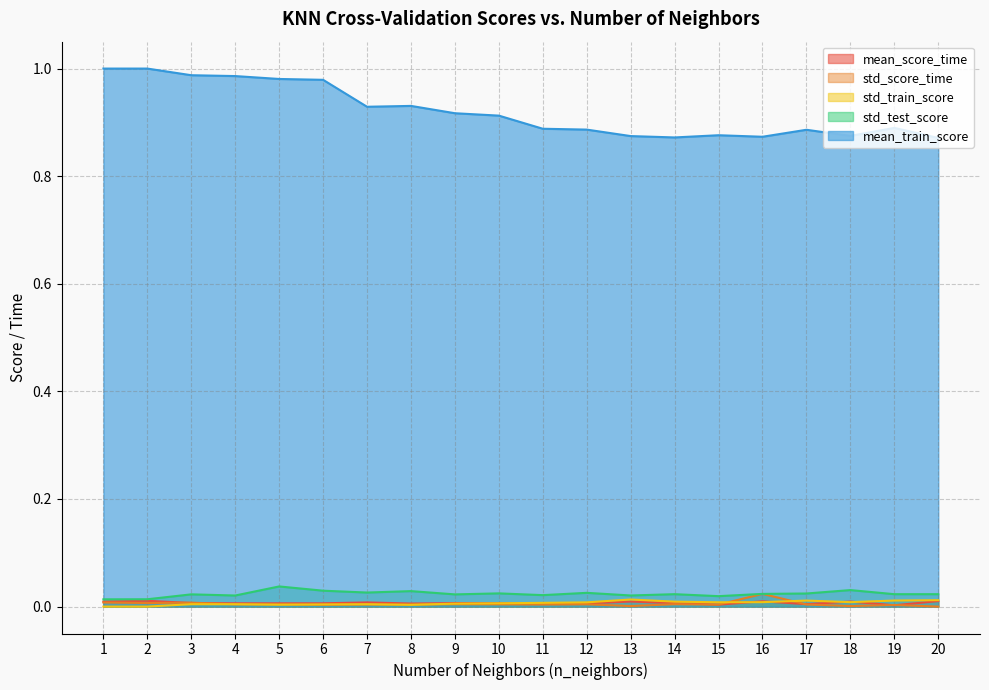

True or false: std_test_score and std_train_score intersect in this chart.

False